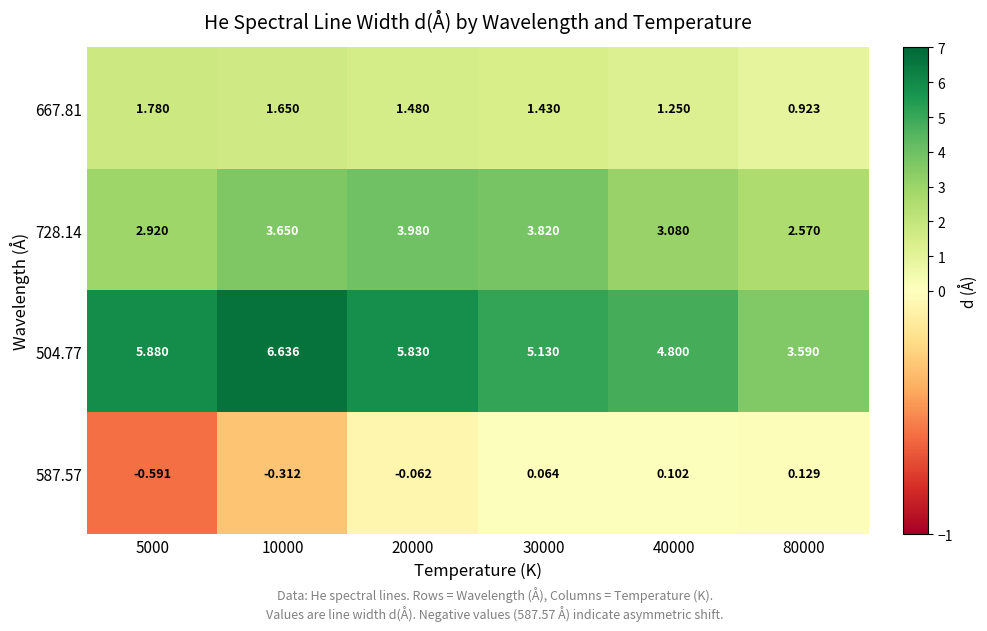

Is the value of 667.81 at 80000 greater than the value of 728.14 at 20000?

No